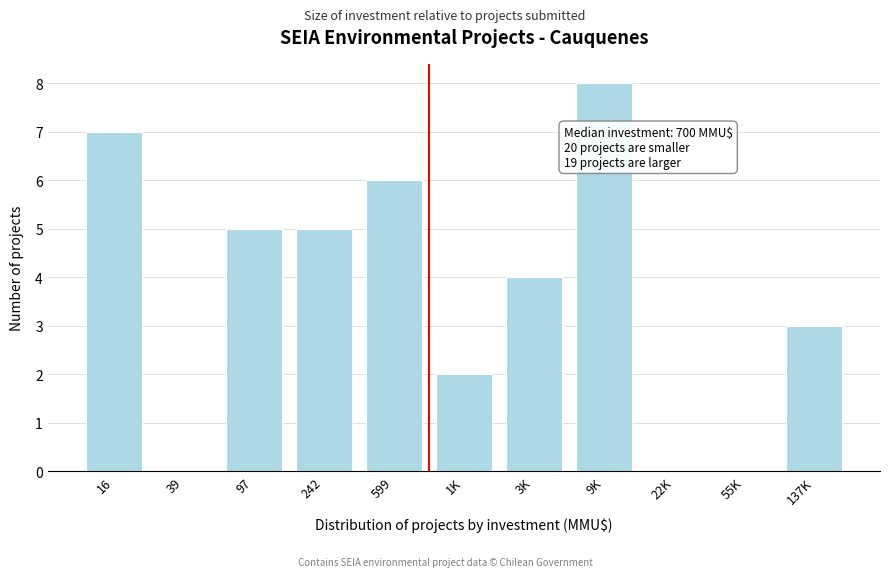

Reading right to left, list all the values displayed in this chart.

137K=3	55K=0	22K=0	9K=8	3K=4	1K=2	599=6	242=5	97=5	39=0	16=7